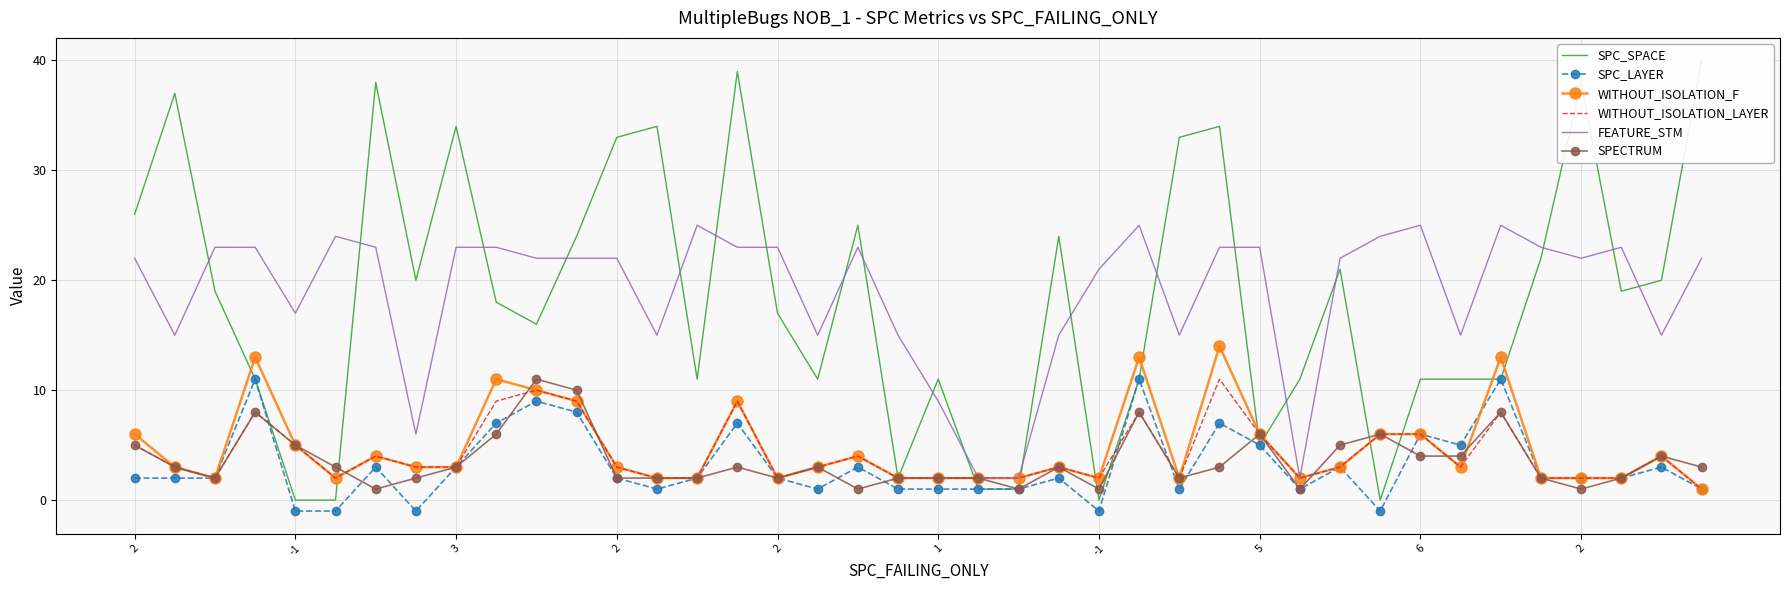

True or false: WITHOUT_ISOLATION_LAYER has a value of 2 at -1.

False